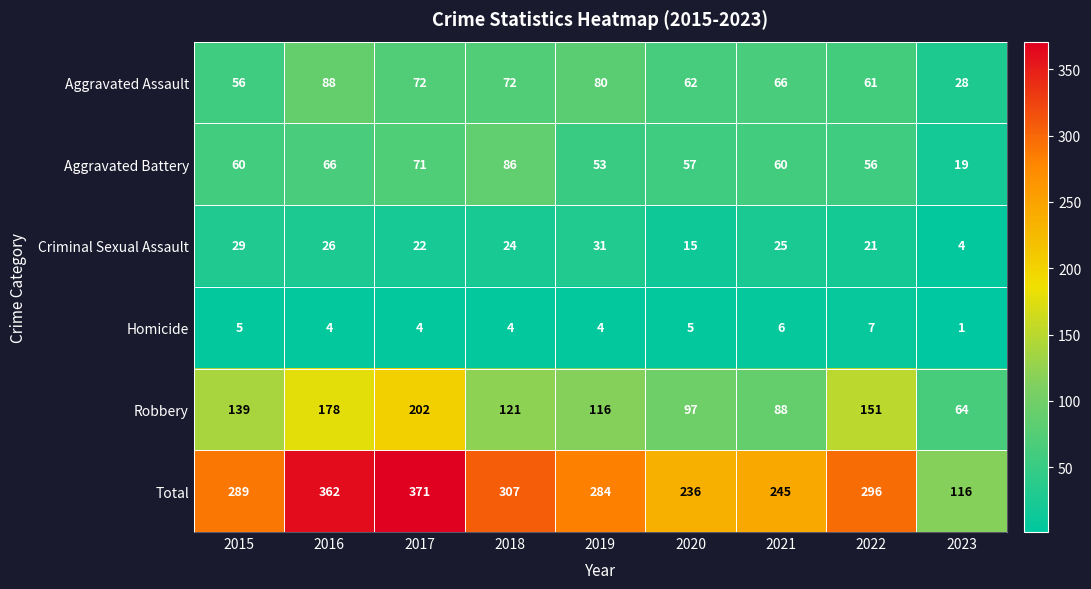

Which series has the widest spread of values?

Total